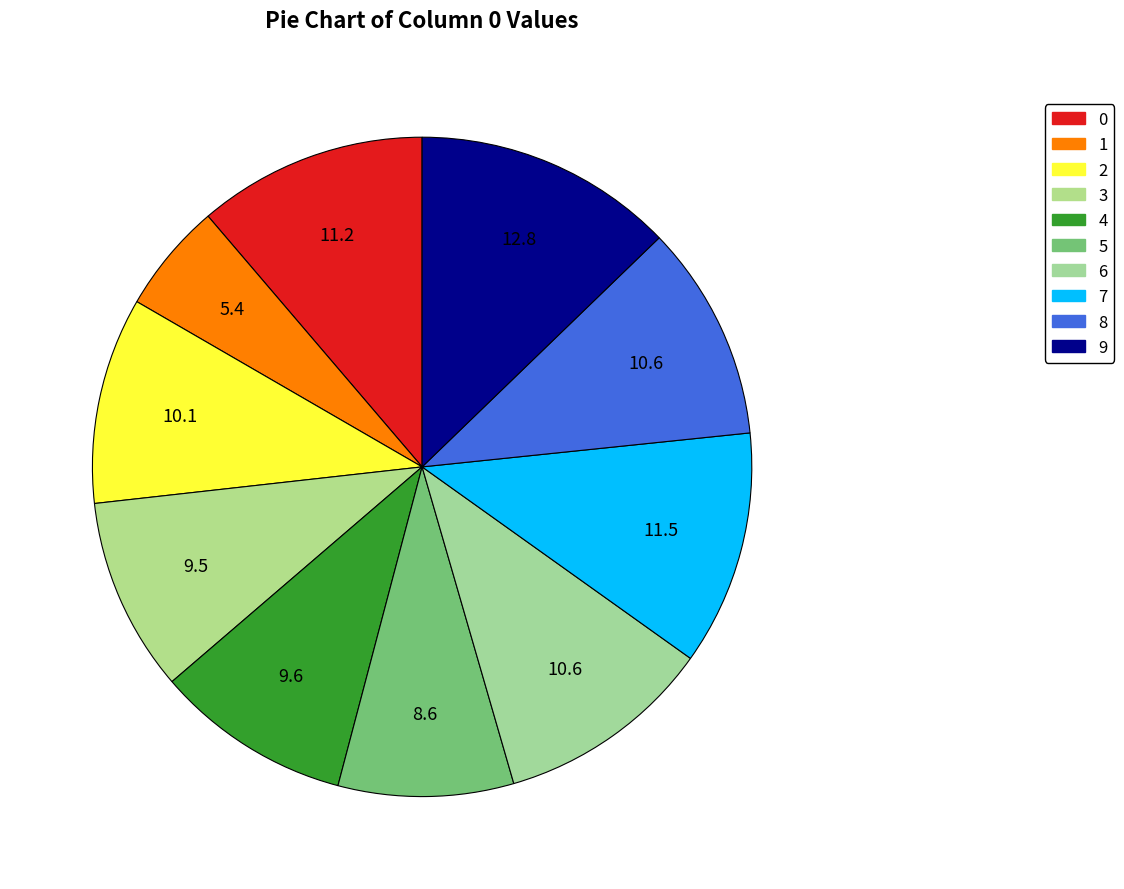

How many slices are in this pie chart?

10